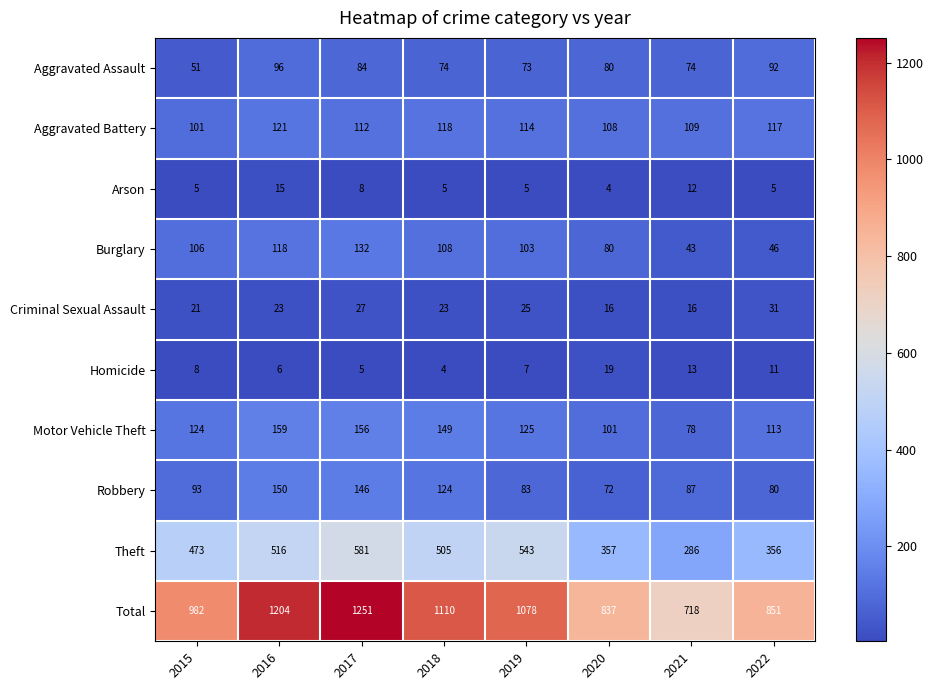

Where is Aggravated Battery nearest to the value 111?

2017